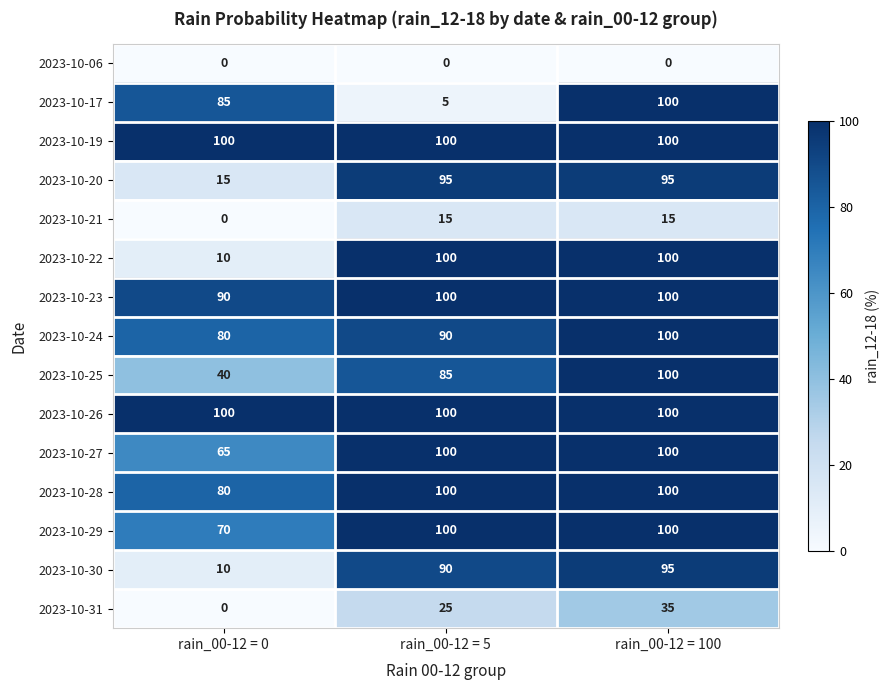

What is the difference between the maximum and minimum values in the 2023-10-27 series?

35